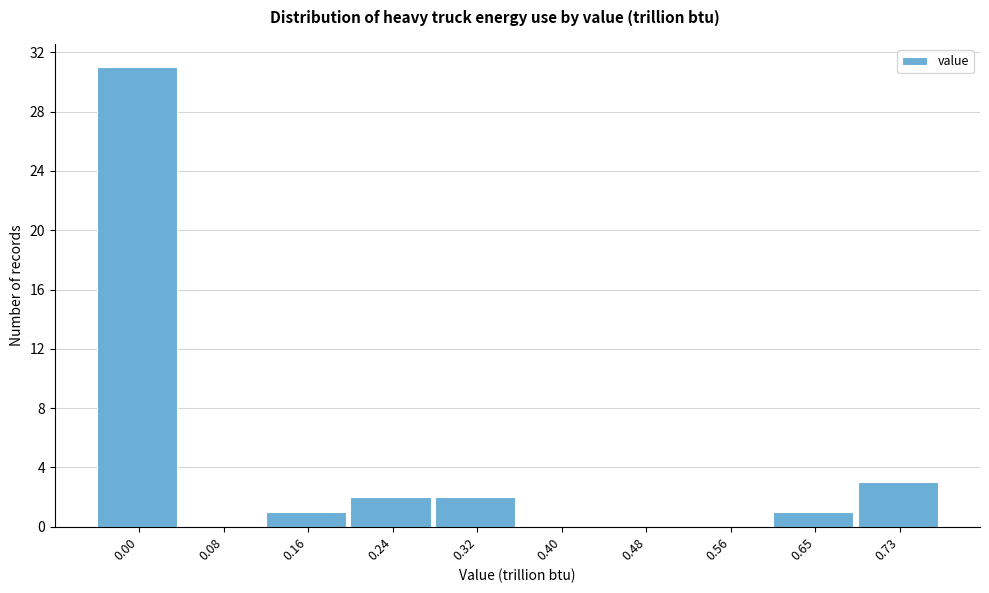

Reading right to left, what are all the values shown in this chart?

0.73=3	0.65=1	0.56=0	0.48=0	0.40=0	0.32=2	0.24=2	0.16=1	0.08=0	0.00=31